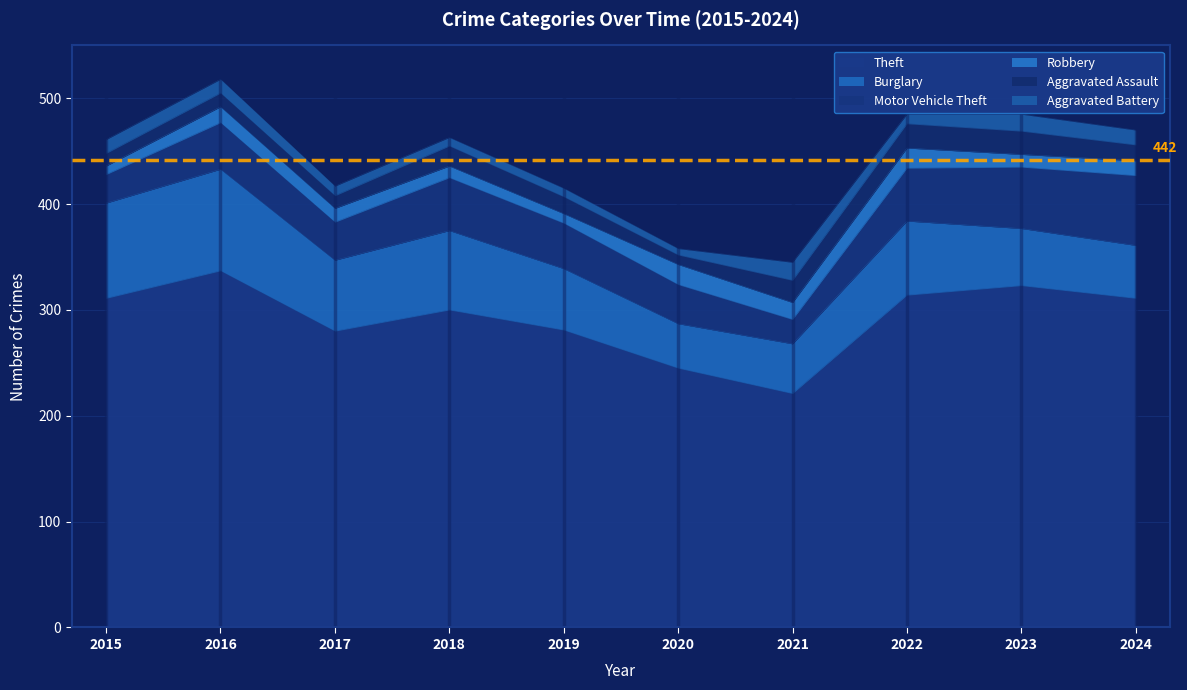

What is the highest value of the Burglary series?

96